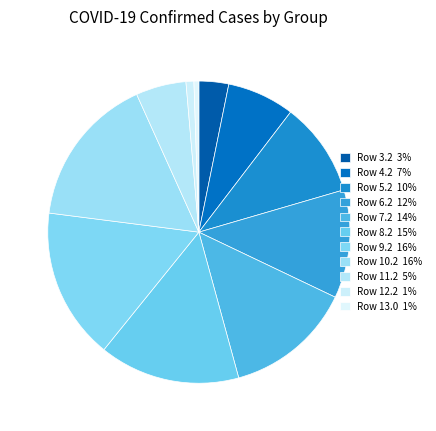

How many slices are in this pie chart?

11